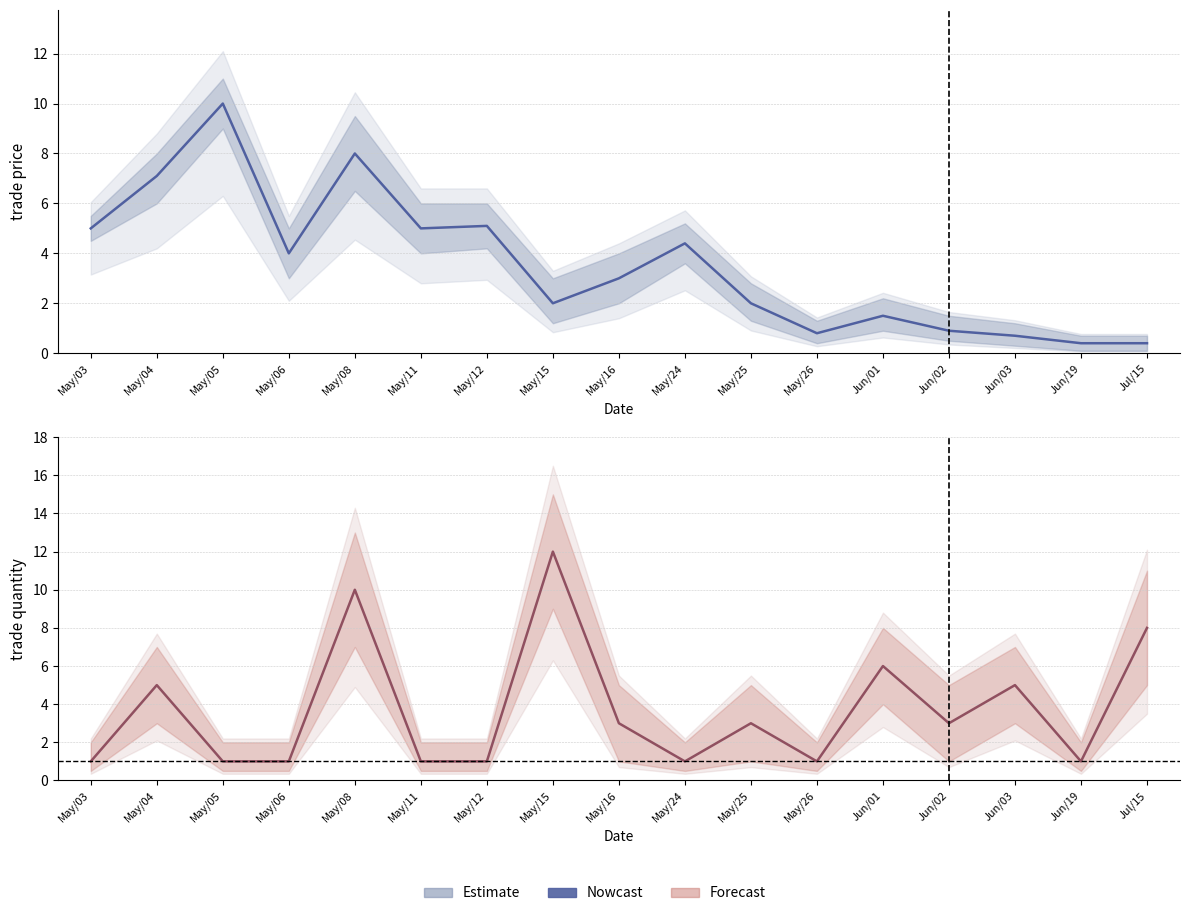

How many lines are shown in the chart?

2